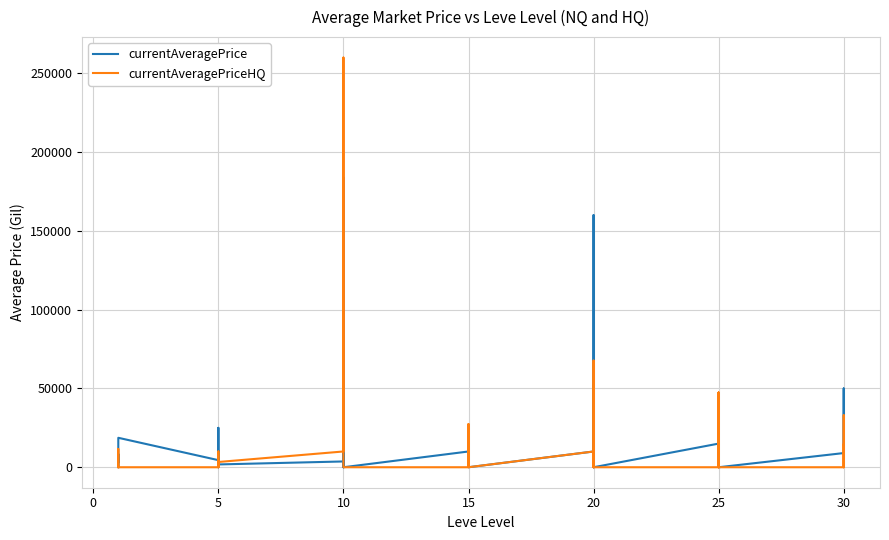

What is the difference between the maximum and minimum values in the currentAveragePriceHQ series?

260003.5